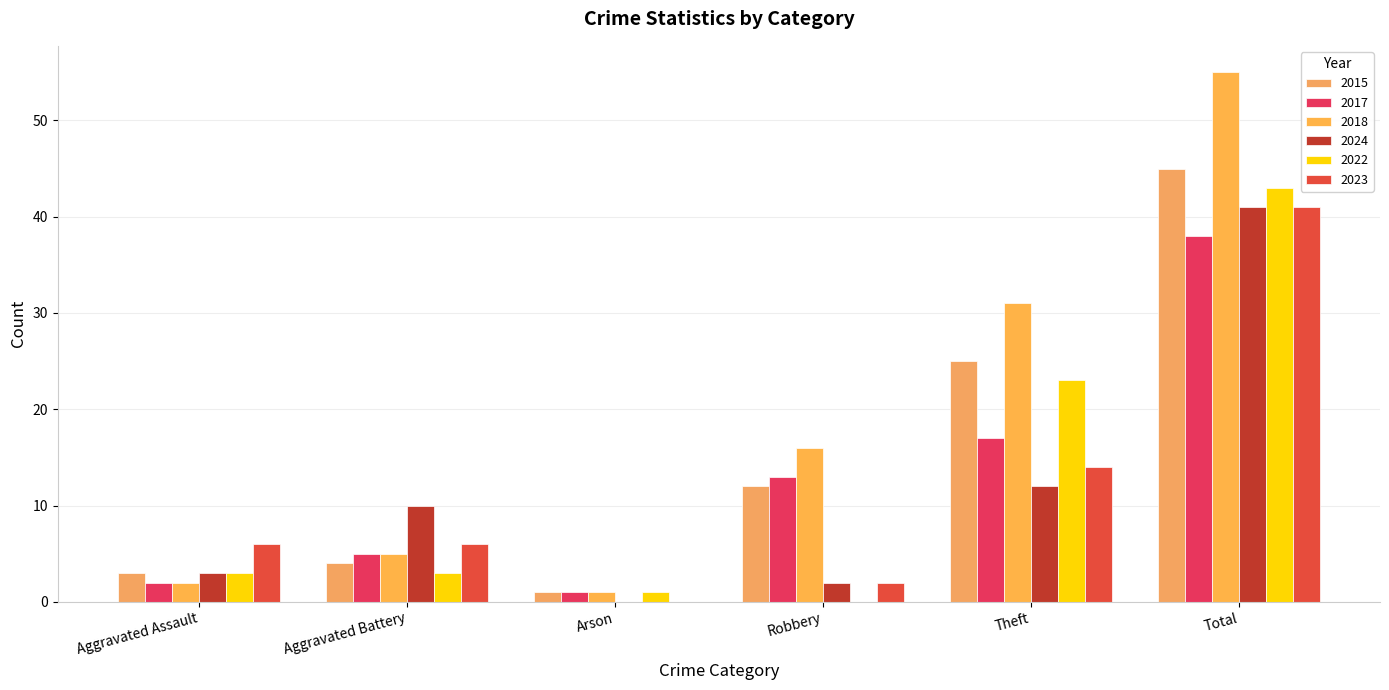

What value does the 2023 series have at Theft?

14